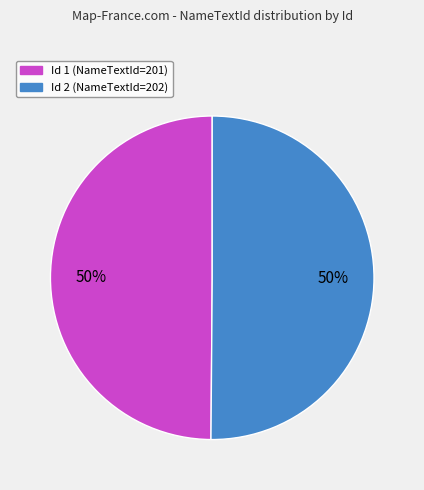

To the nearest percent, what is the average slice percentage?

50%